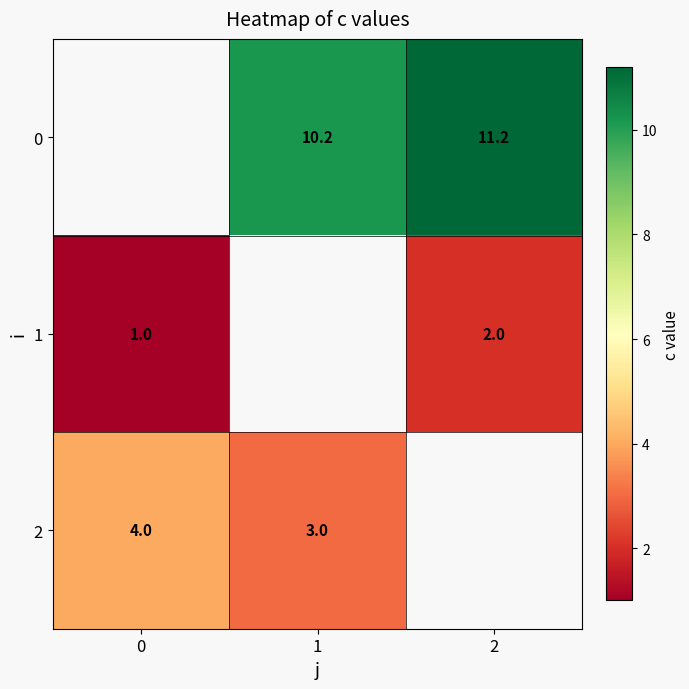

What is the difference between the 2 values at 0 and 1?

1.0